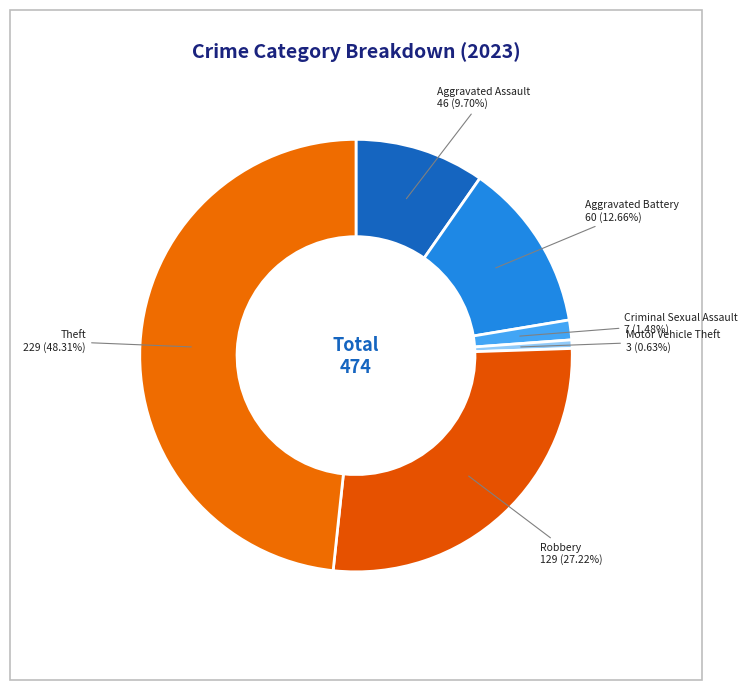

To the nearest percent, what is the average slice percentage?

17%